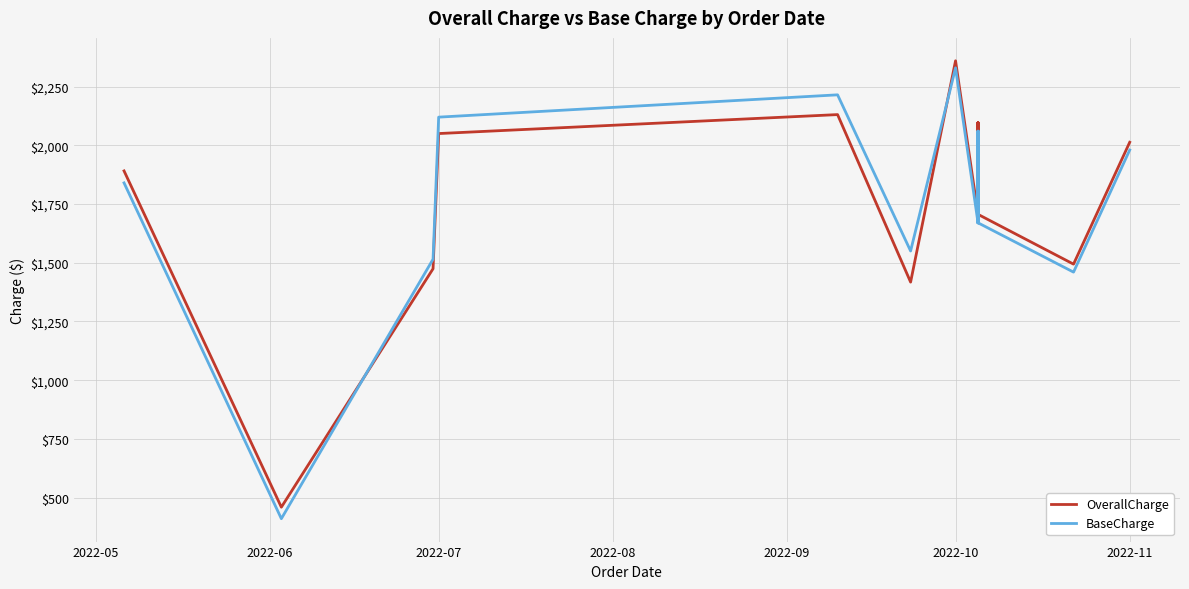

Rank the series by their maximum value, from highest to lowest.

OverallCharge, BaseCharge